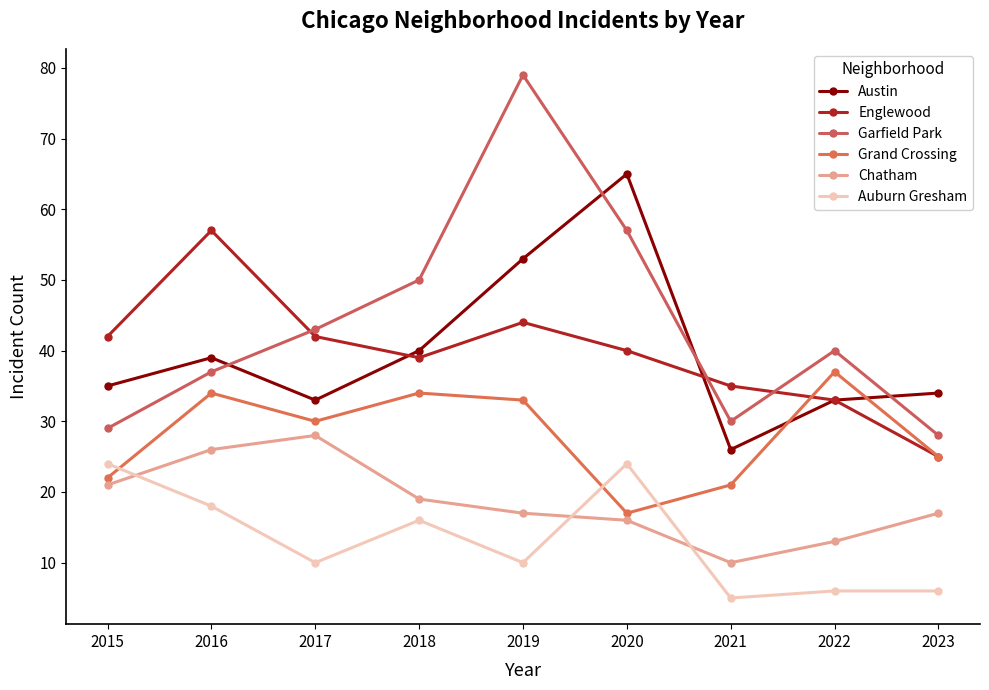

Between 2015 and 2020, which series saw the biggest shift?

Austin